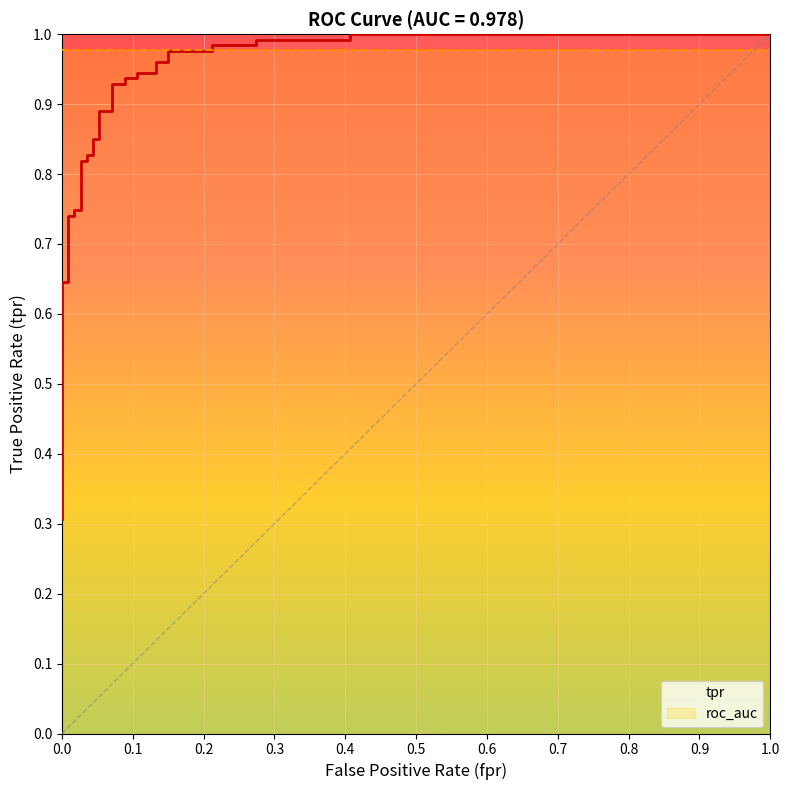

How many lines are shown in the chart?

1